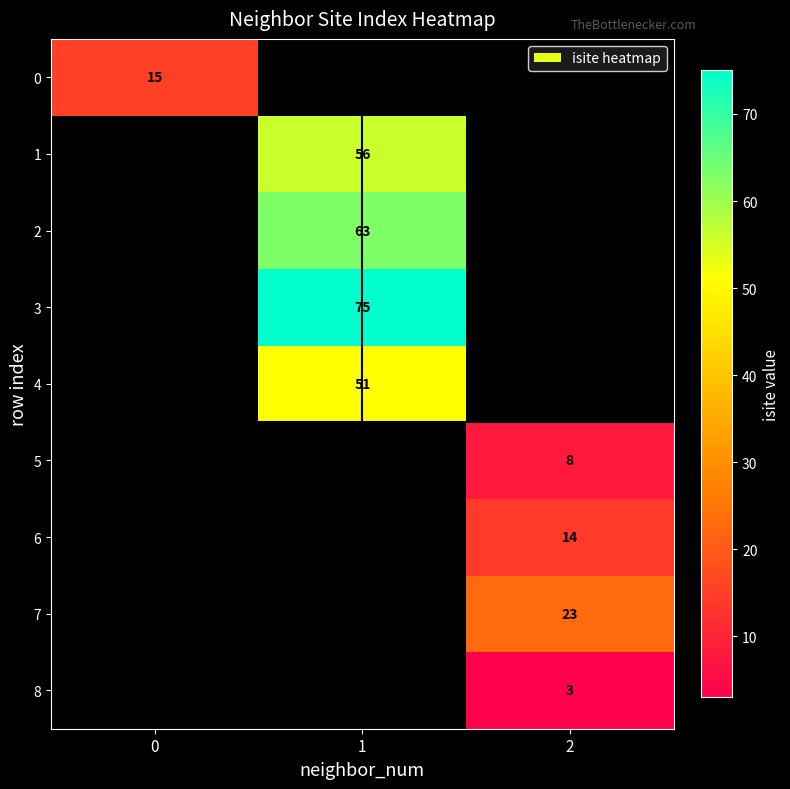

Is it true that 6 equals 21 at 2?

False